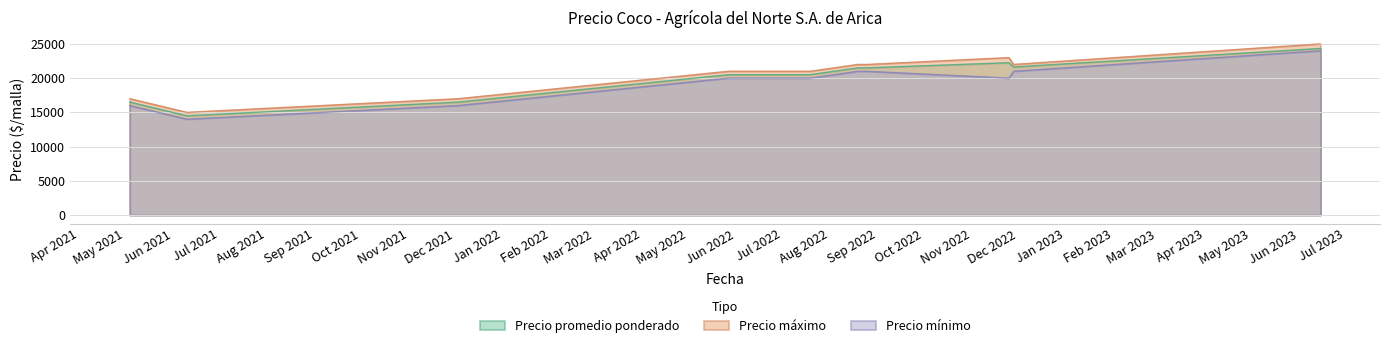

What is the smallest value displayed?

14000